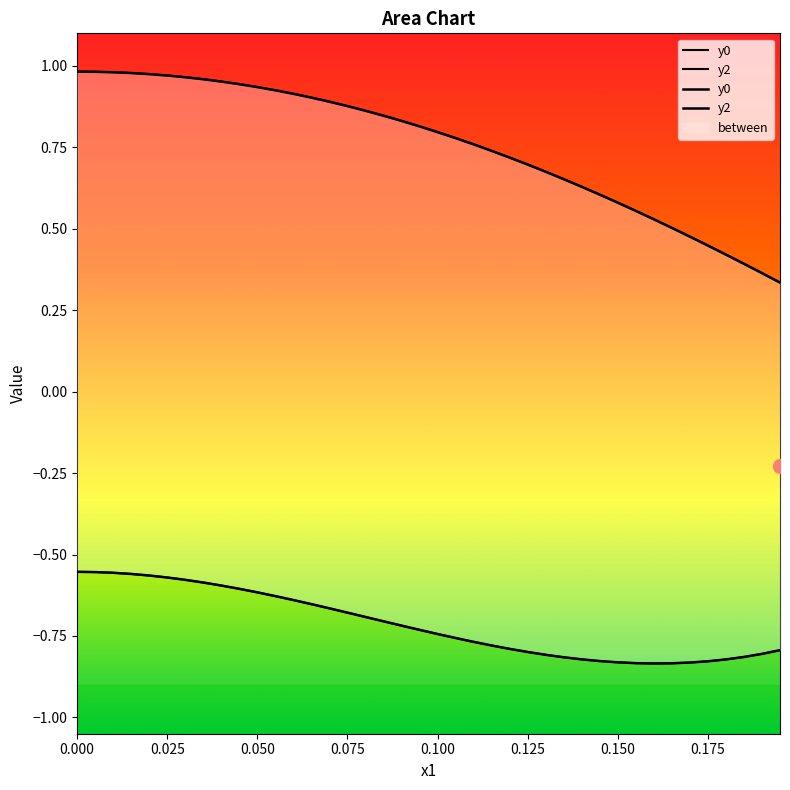

What are all the series names shown in the legend?

y0, y2